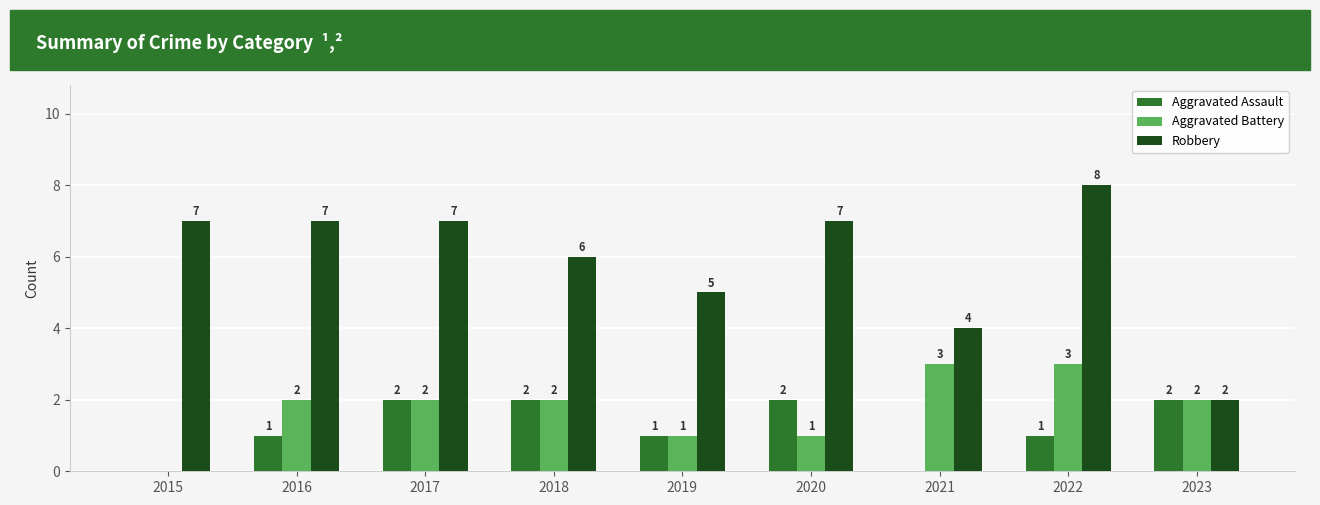

Which series changed the most between 2019 and 2023?

Robbery